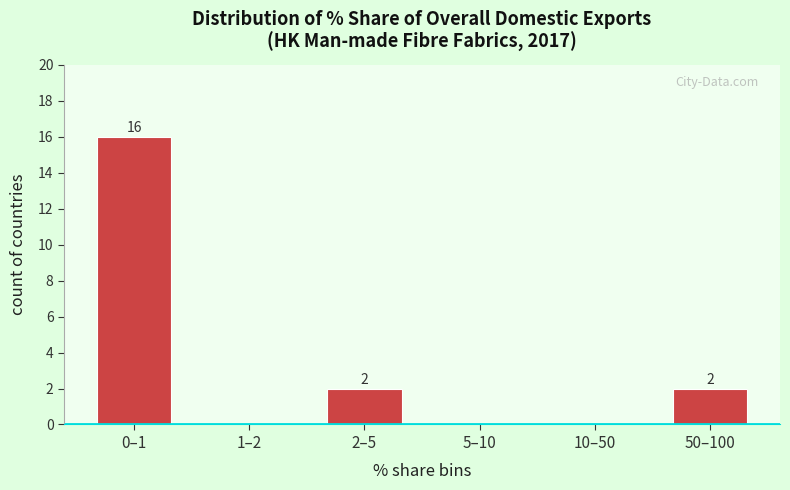

Reading left to right, what are all the values shown in this chart?

0–1=16	1–2=0	2–5=2	5–10=0	10–50=0	50–100=2